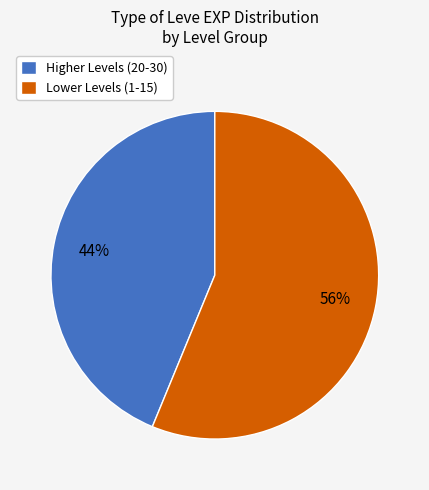

Which category has the smallest portion of the pie?

Higher Levels (20-30)